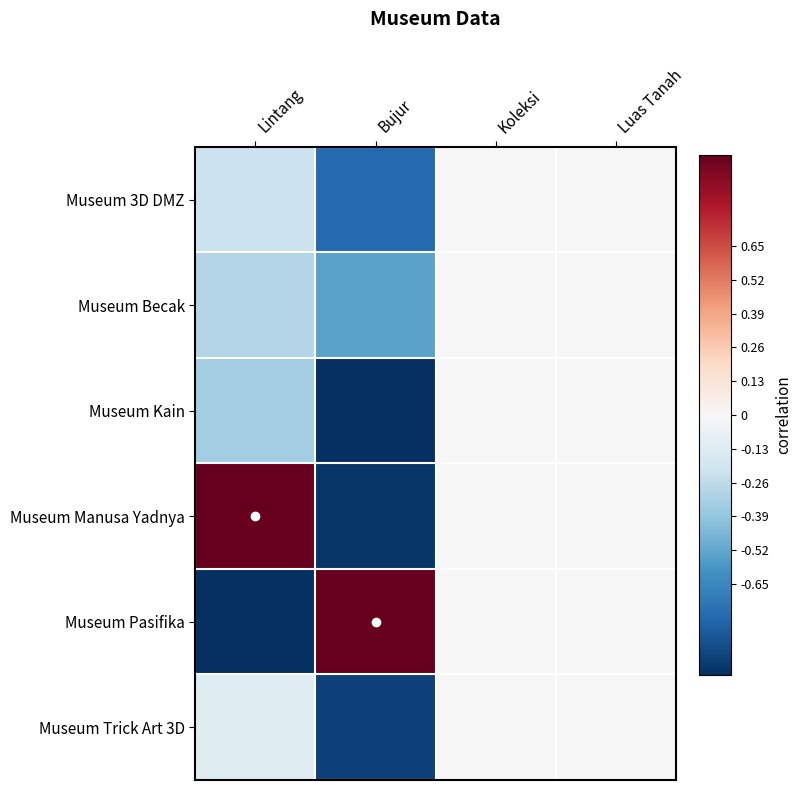

How many distinct data groups are displayed?

6